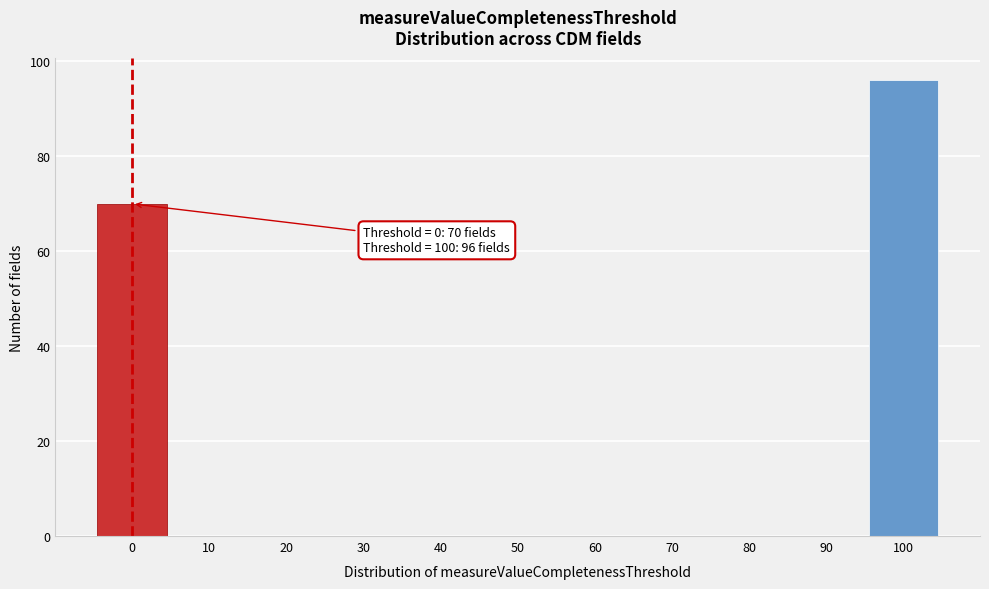

Reading left to right, what are all the values shown in this chart?

0=70	10=0	20=0	30=0	40=0	50=0	60=0	70=0	80=0	90=0	100=96